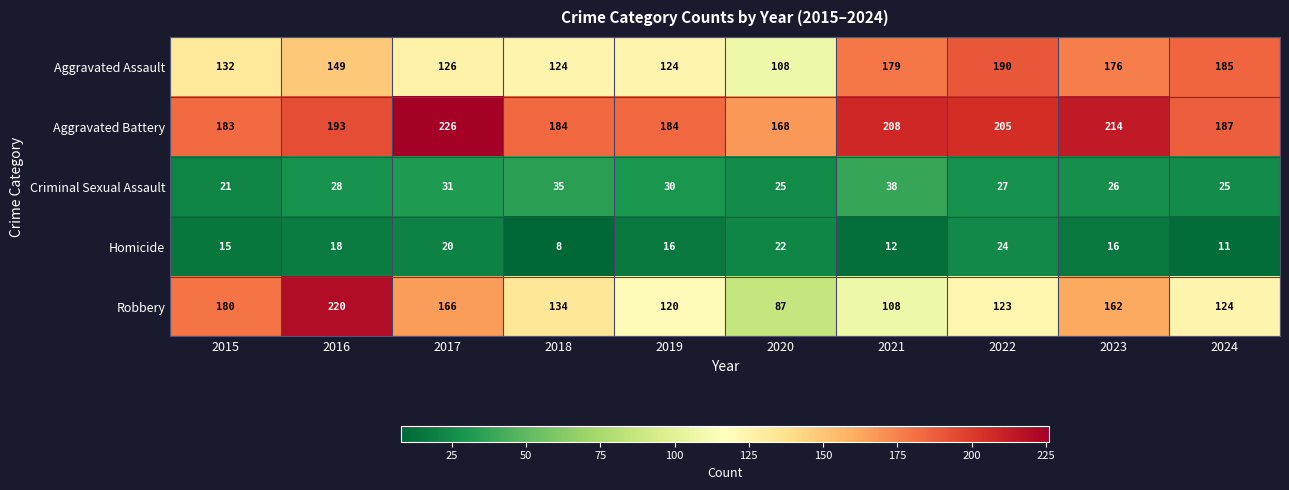

Which label corresponds to the largest value in the chart?

2017